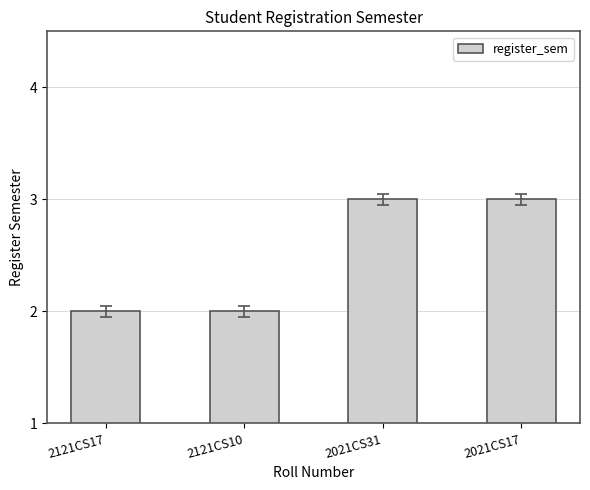

Reading left to right, list all the values displayed in this chart.

2121CS17=2	2121CS10=2	2021CS31=3	2021CS17=3